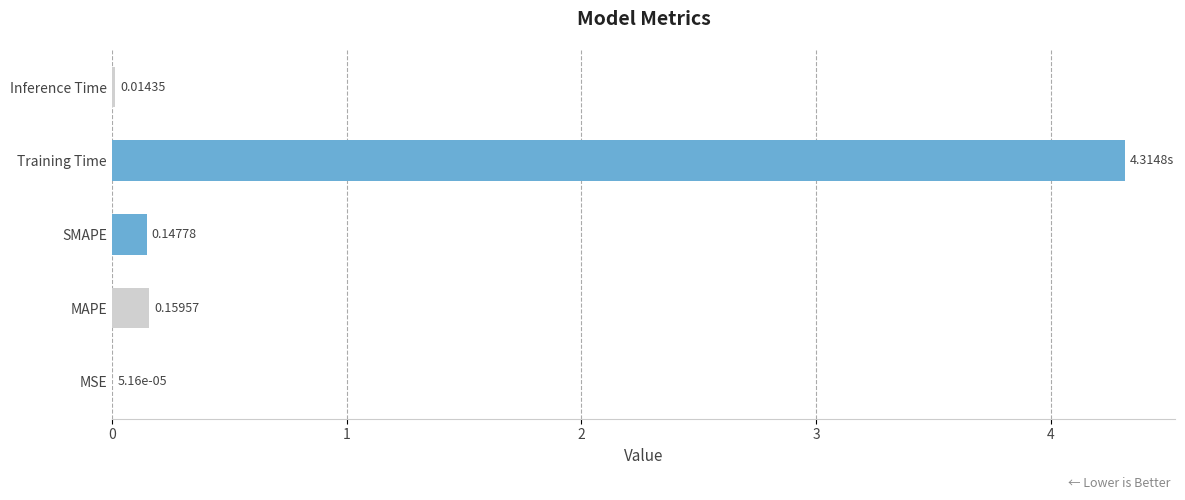

Are the bars grouped side by side (vs. stacked)?

No